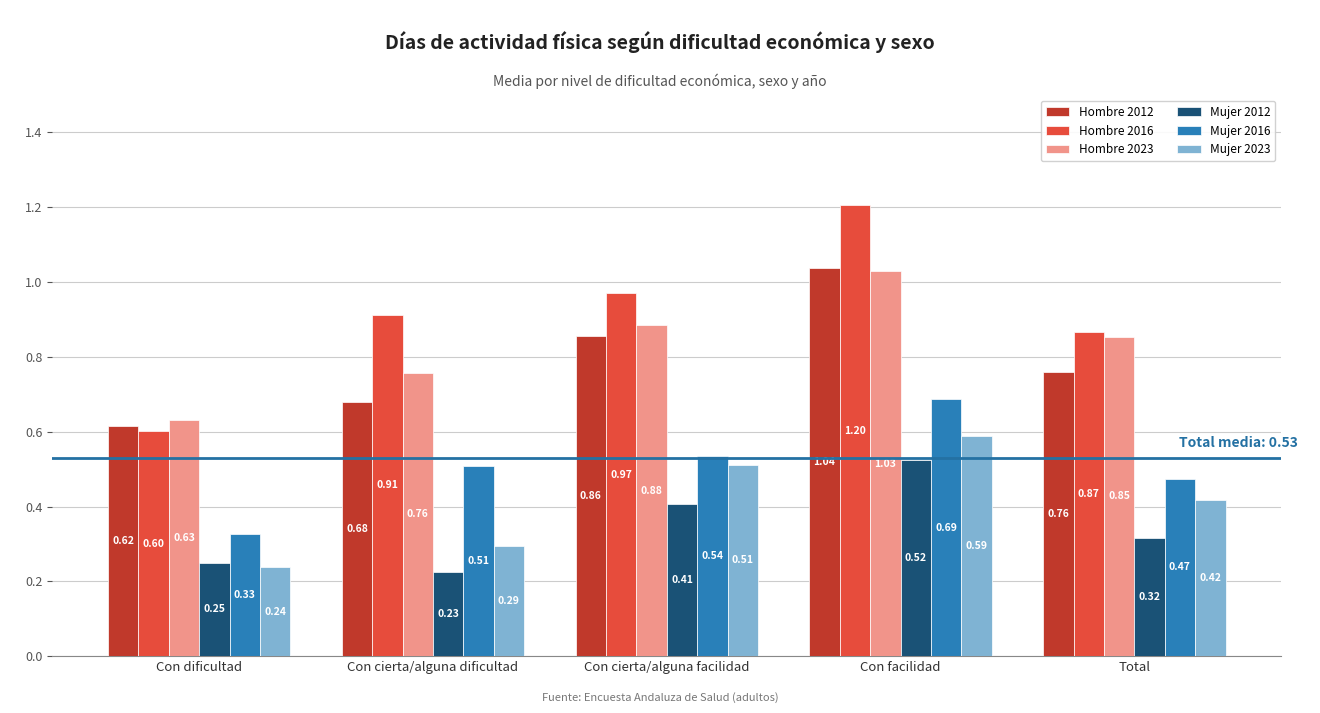

List the series in order of their peak value, highest first.

Hombre 2016, Hombre 2012, Hombre 2023, Mujer 2016, Mujer 2023, Mujer 2012